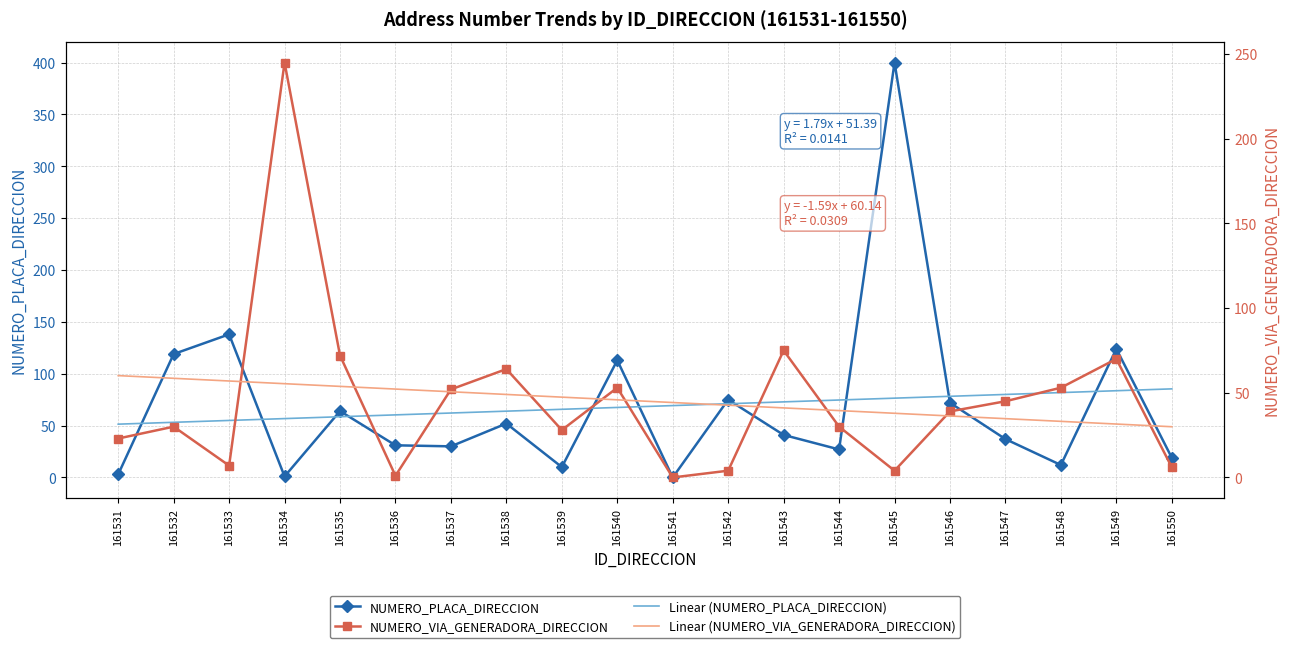

How many times do NUMERO_PLACA_DIRECCION and NUMERO_VIA_GENERADORA_DIRECCION cross each other?

9